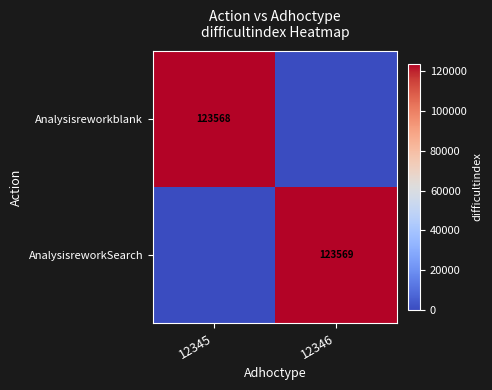

The Analysisreworkblank series shows 81215 at 12345. True or false?

False